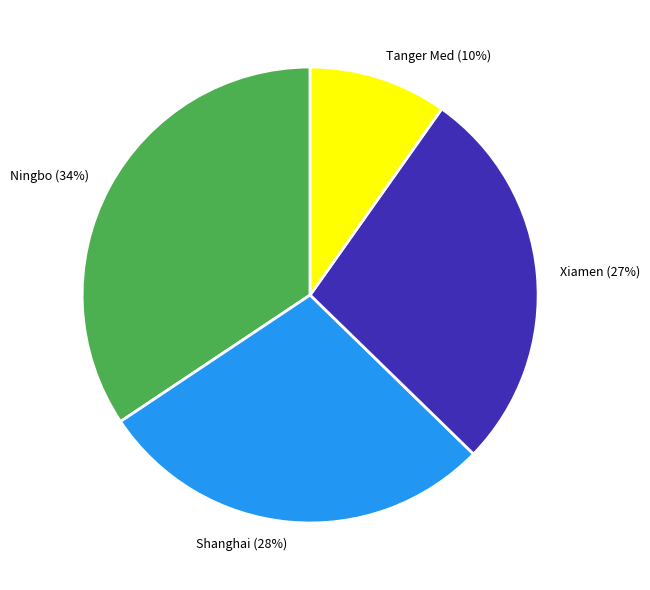

Combined, do Ningbo and Shanghai account for over 50%?

Yes